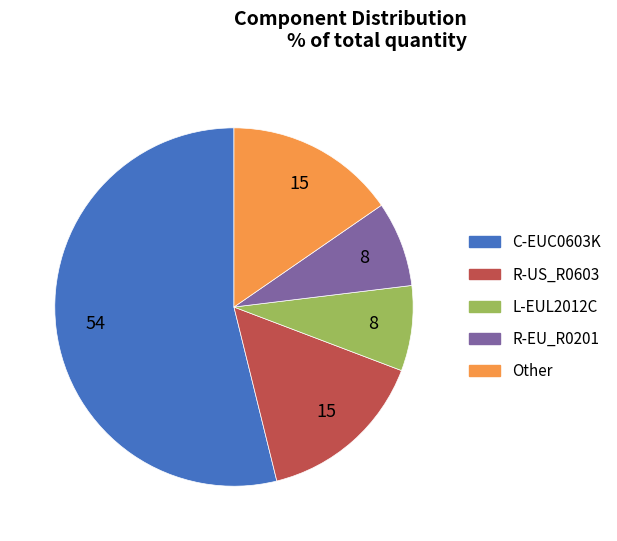

What is the ratio of the value at Other to the value at C-EUC0603K?

0.3